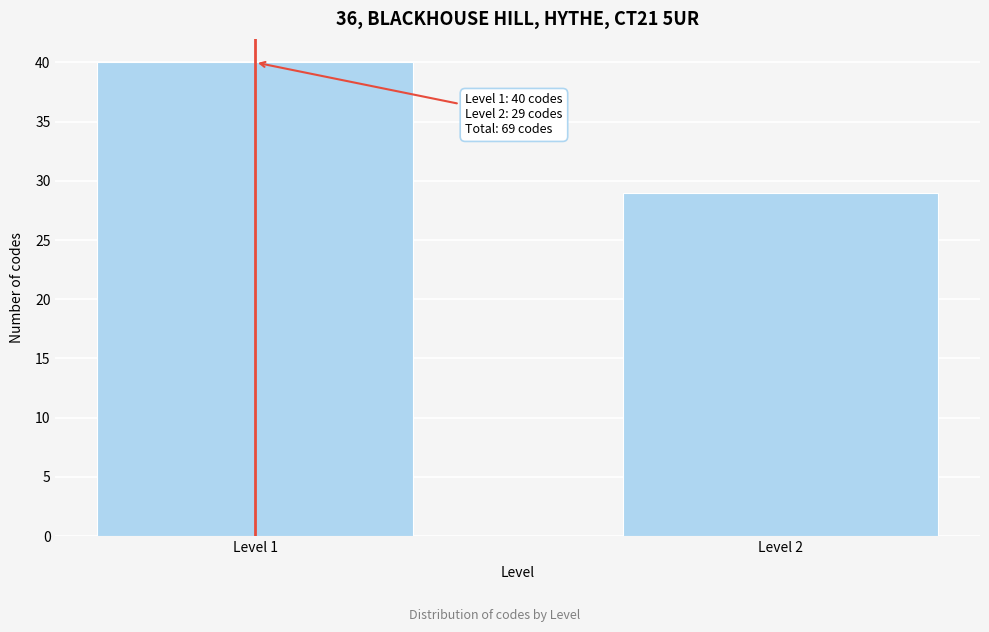

Reading right to left, transcribe all the data shown in this chart.

29	40